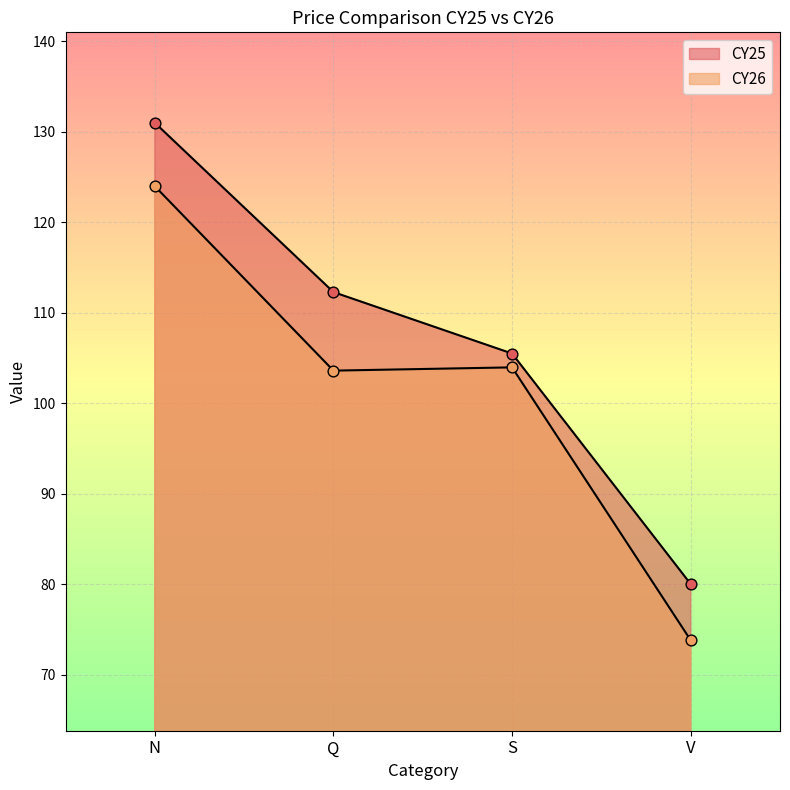

Which series reaches the maximum Y coordinate?

CY25